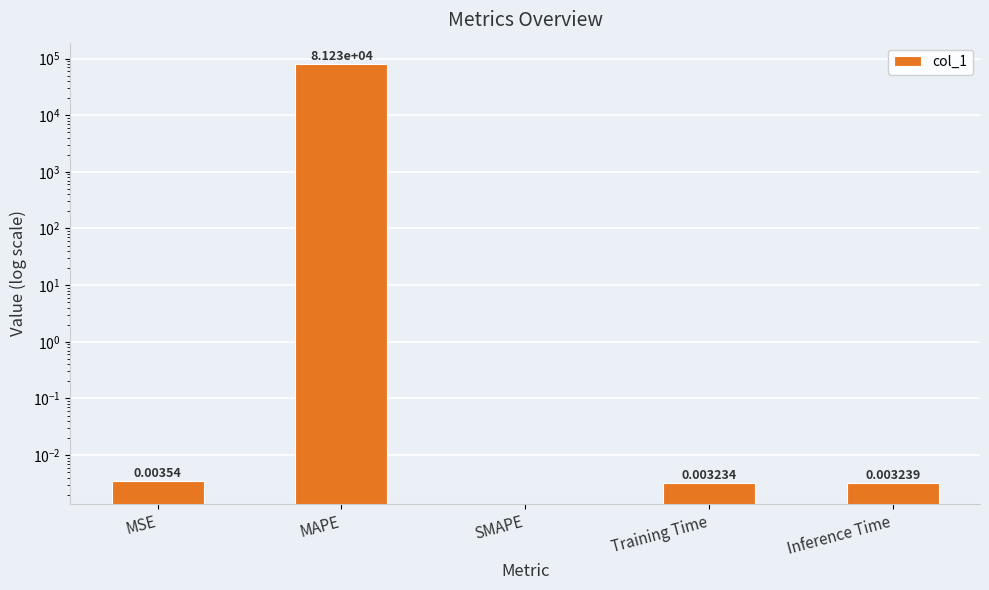

Rank the categories by value from highest to lowest.

MAPE, MSE, Inference Time, Training Time, SMAPE